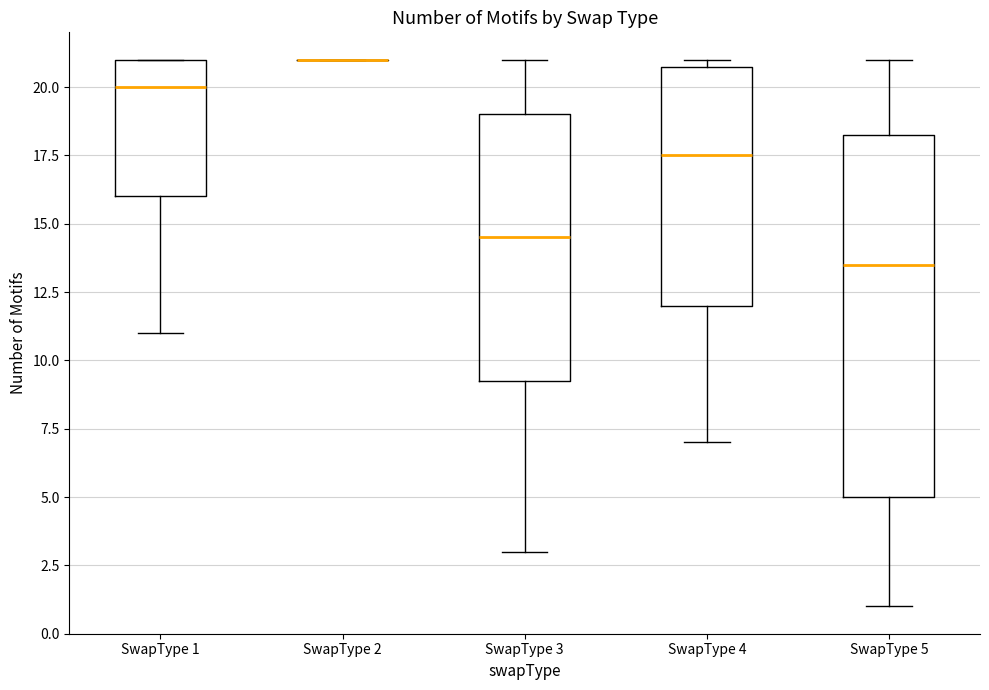

Which box is the tallest, from its lower edge to its upper edge?

SwapType 5